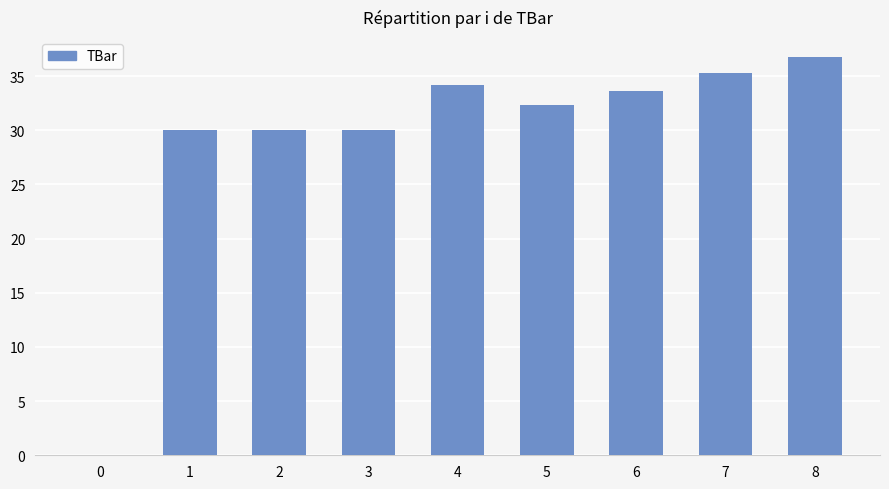

Read the value at 1.

30.0